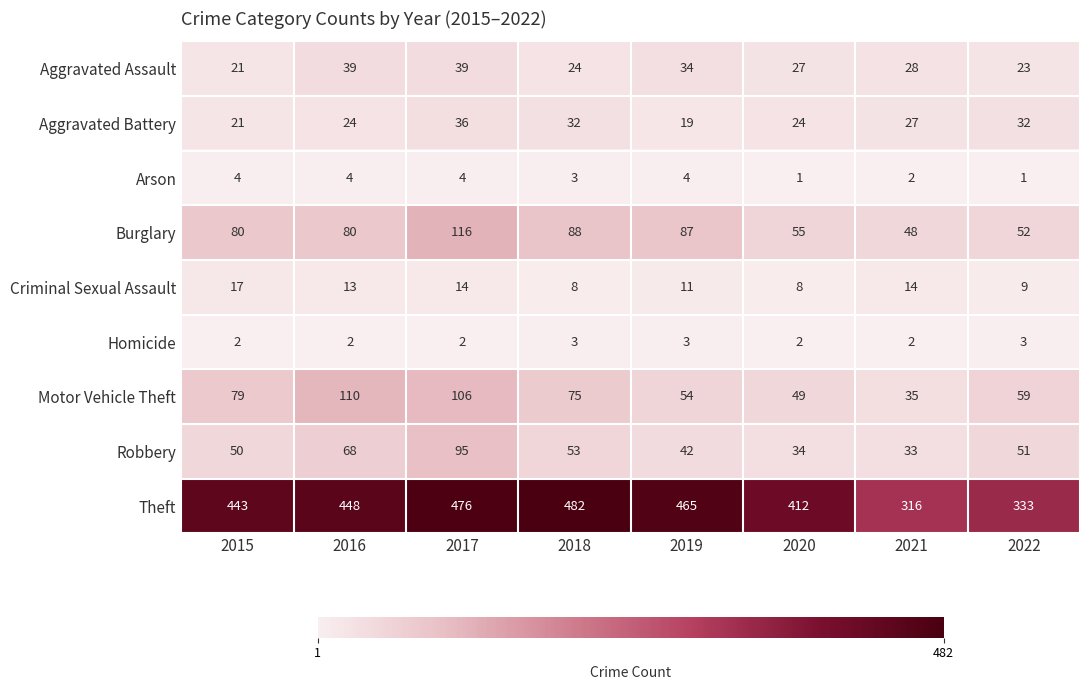

What is the highest value of the Aggravated Assault series?

39